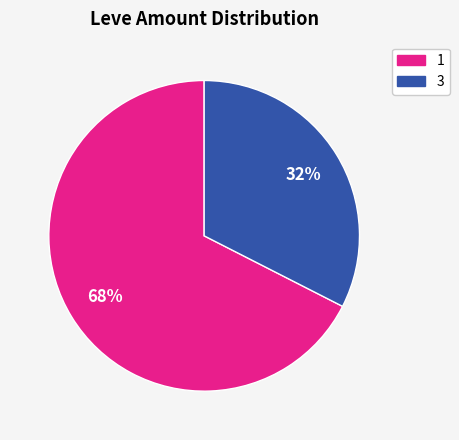

Is it true that 3 is 43% of the pie?

False